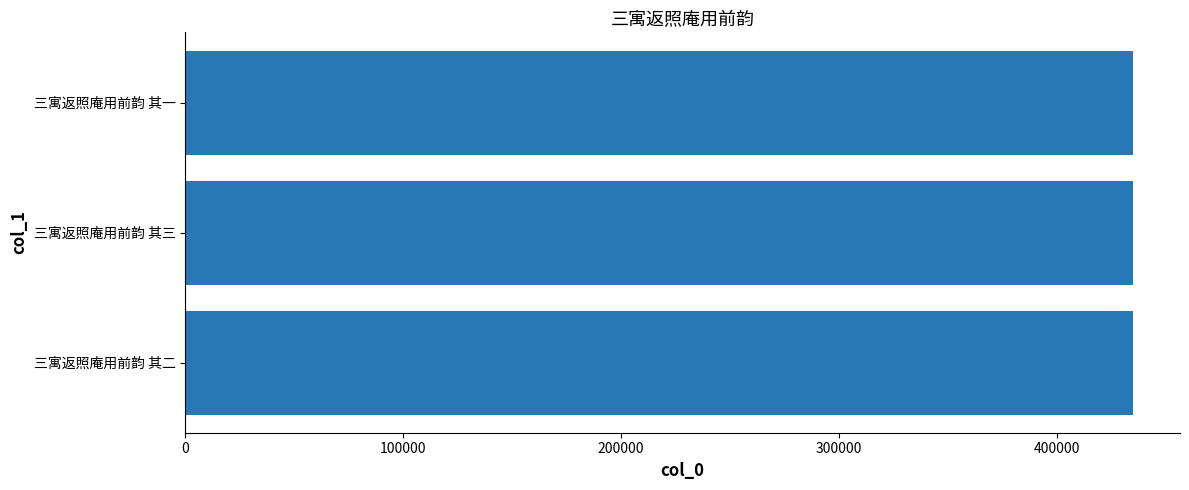

Is it true that the value at 三寓返照庵用前韵 其一 is 434908?

True